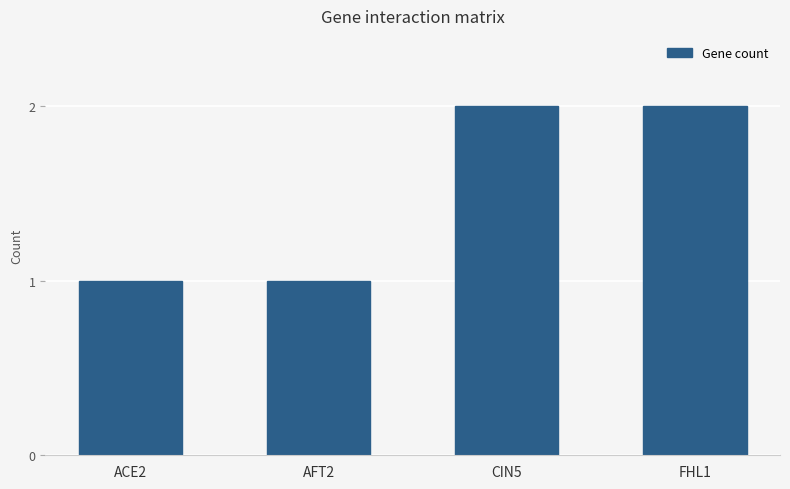

What is the change in value from AFT2 to CIN5?

+1